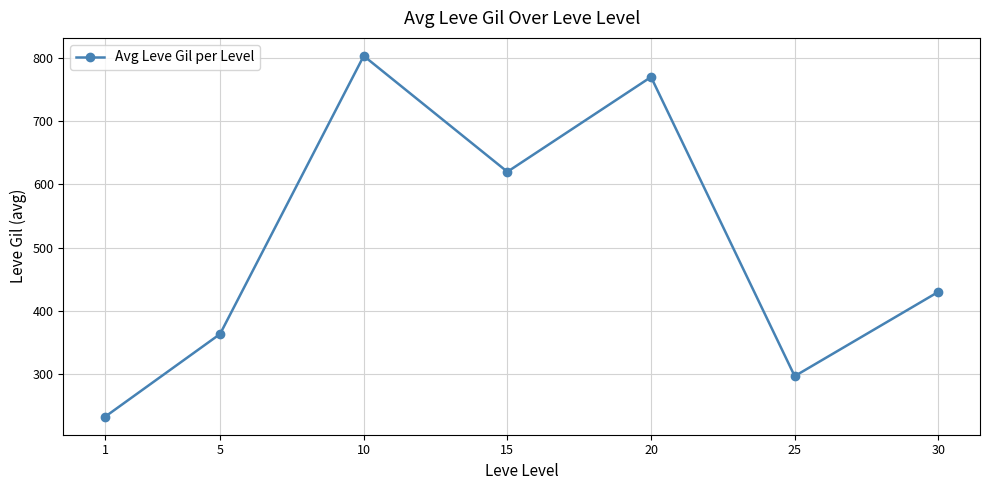

What is the maximum value shown in the chart?

803.3